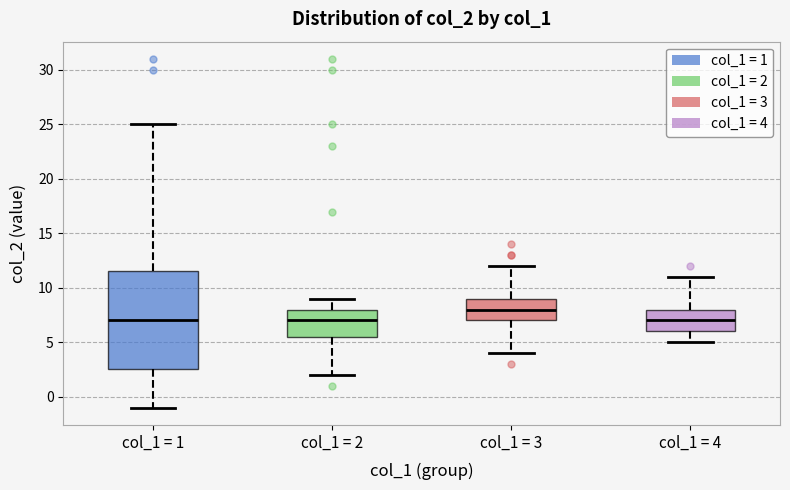

Which box has the highest median line?

col_1 = 3